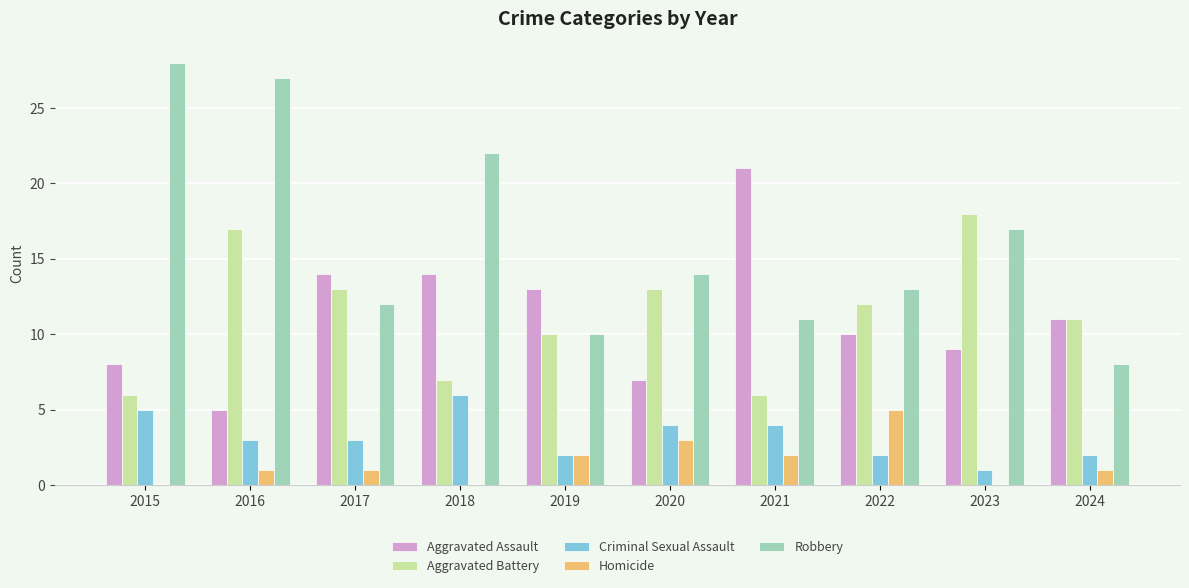

What are all the series names shown in the legend?

Aggravated Assault, Aggravated Battery, Criminal Sexual Assault, Homicide, Robbery